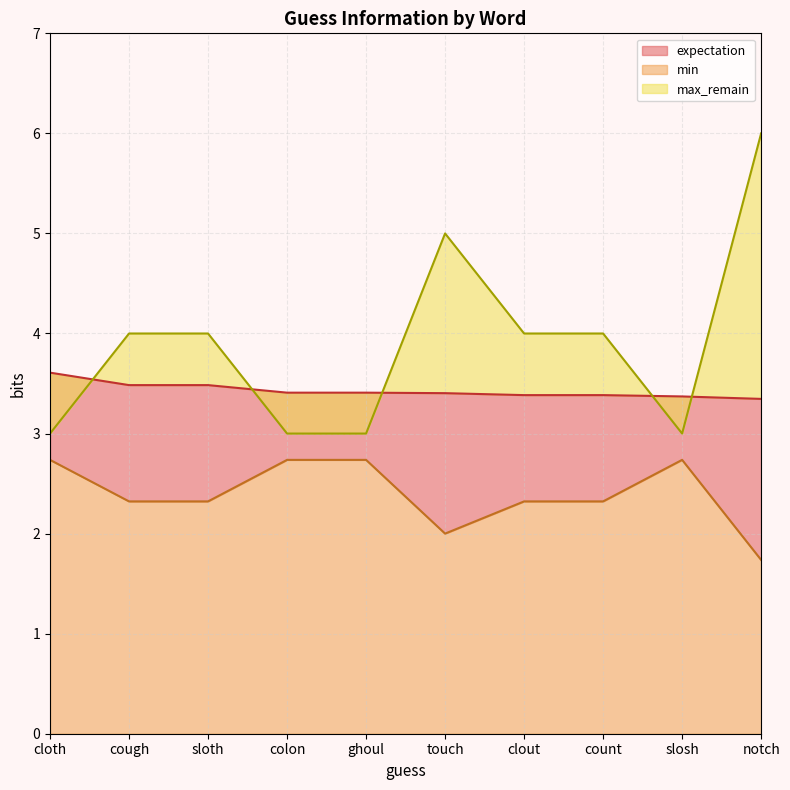

What is the average value of the max_remain series?

3.9